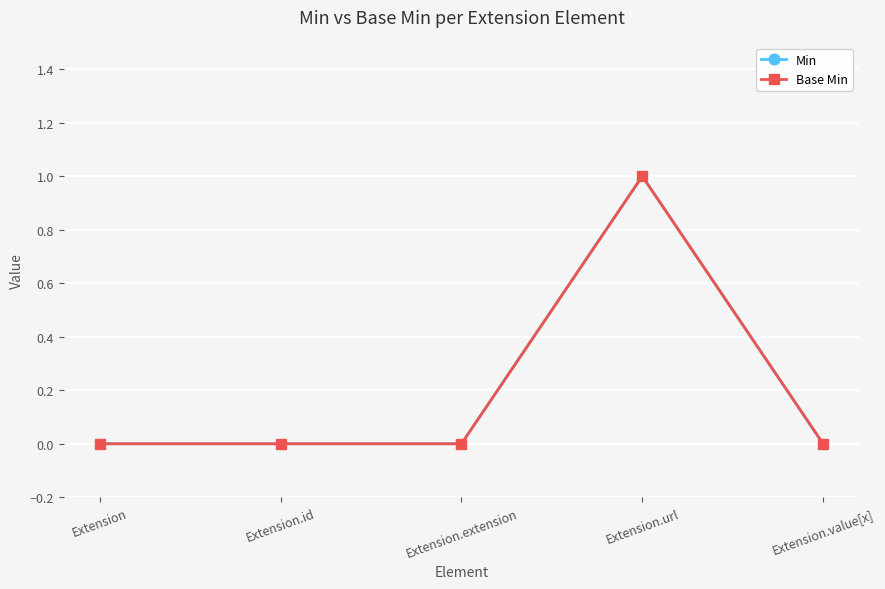

The Min series shows 0 at Extension. True or false?

True